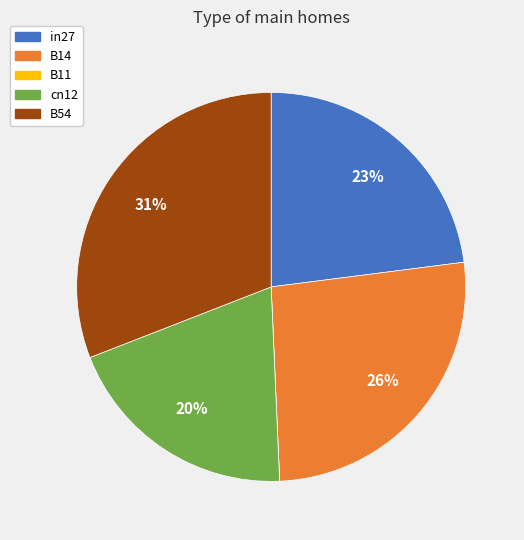

To the nearest percent, what is the difference between the largest and smallest slice percentages?

31%